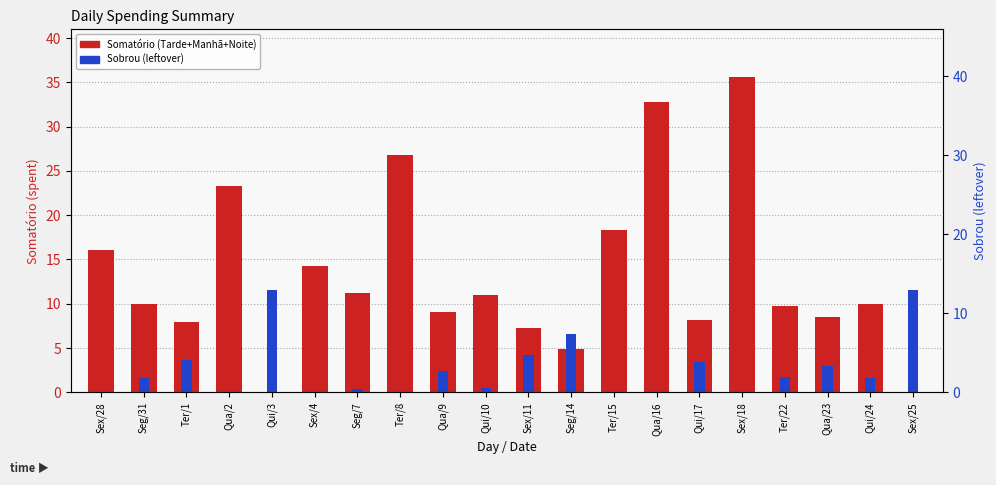

What is the average value of the Somatório (Tarde+Manhã+Noite) series?

13.2